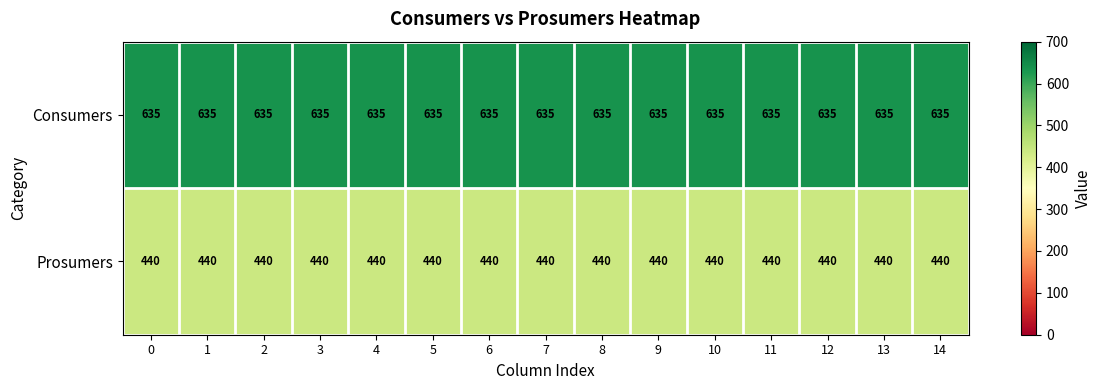

List the series in order of their peak value, lowest first.

Prosumers, Consumers